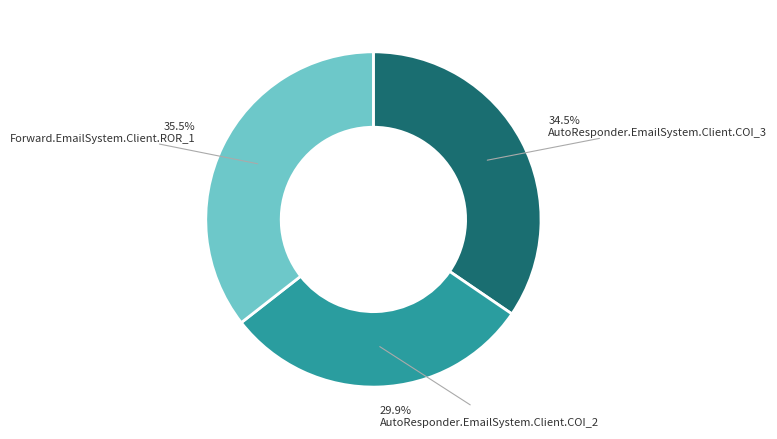

True or false: AutoResponder.EmailSystem.Client.COI_2 accounts for 44% of the total.

False